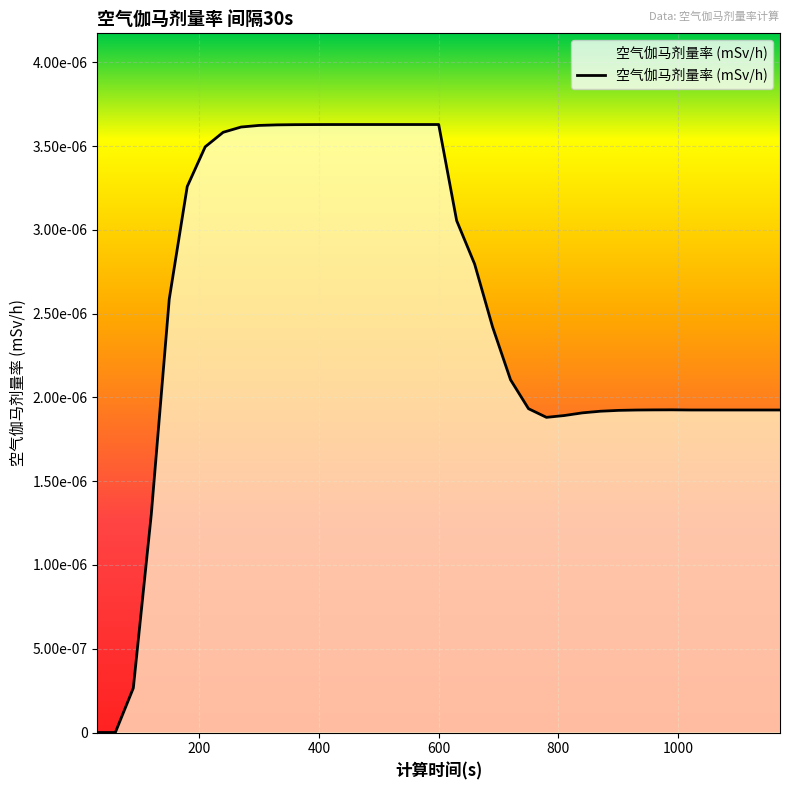

At which category does the data reach its first local valley?

780